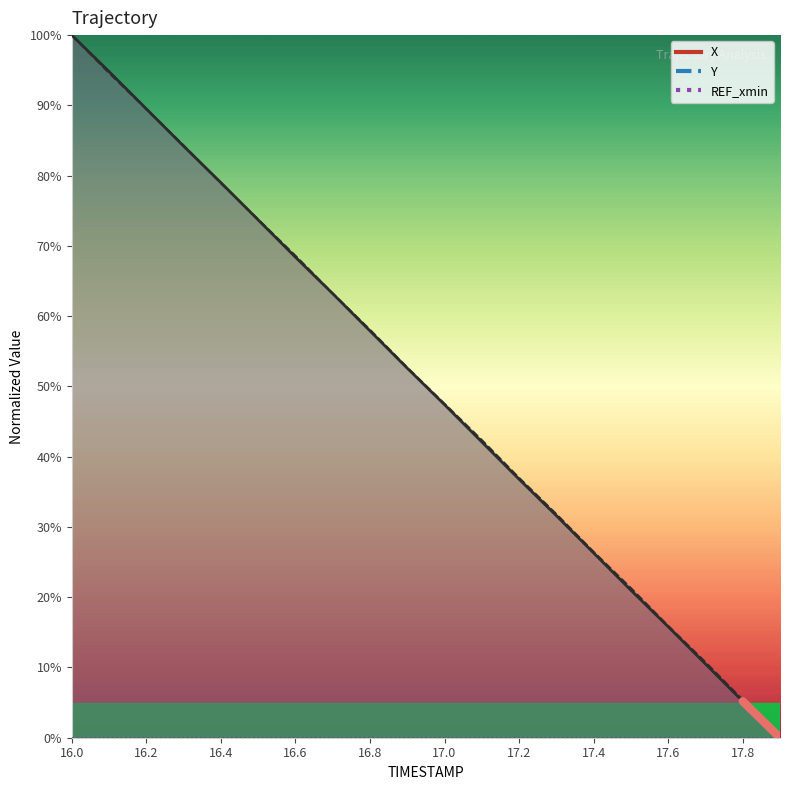

How many categories are shown in the chart?

20